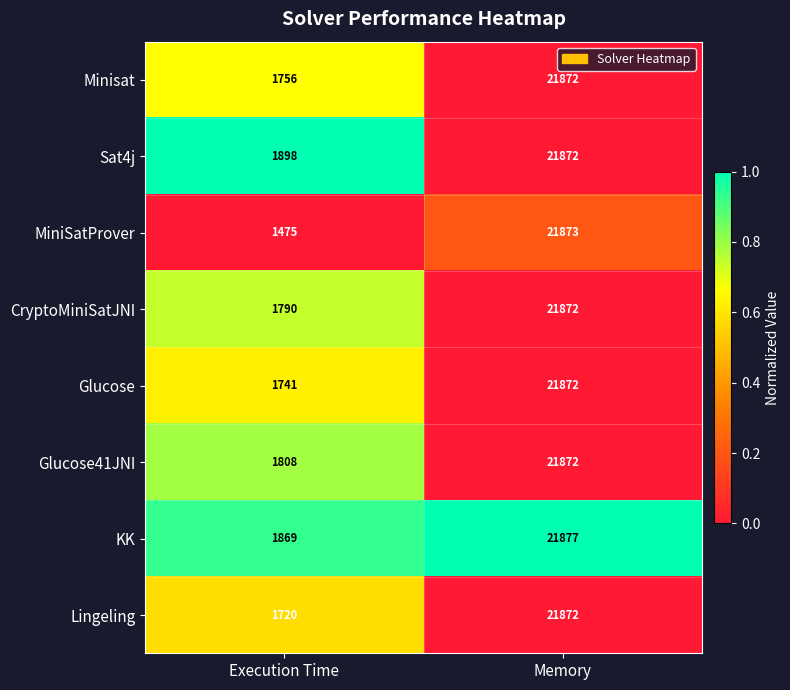

Reading left to right, list all the values displayed in this chart.

Minisat: 1756	21872
Sat4j: 1898	21872
MiniSatProver: 1475	21873
CryptoMiniSatJNI: 1790	21872
Glucose: 1741	21872
Glucose41JNI: 1808	21872
KK: 1869	21877
Lingeling: 1720	21872